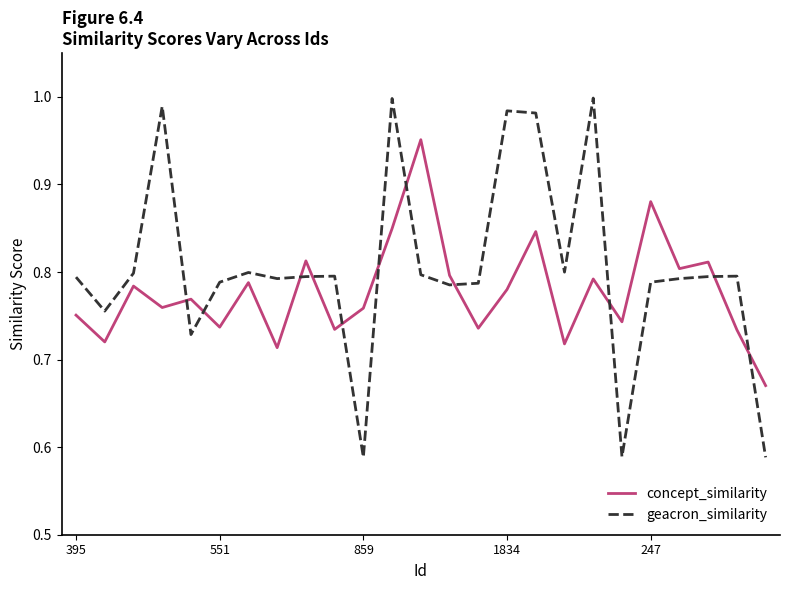

Rank the series by their maximum value, from highest to lowest.

geacron_similarity, concept_similarity